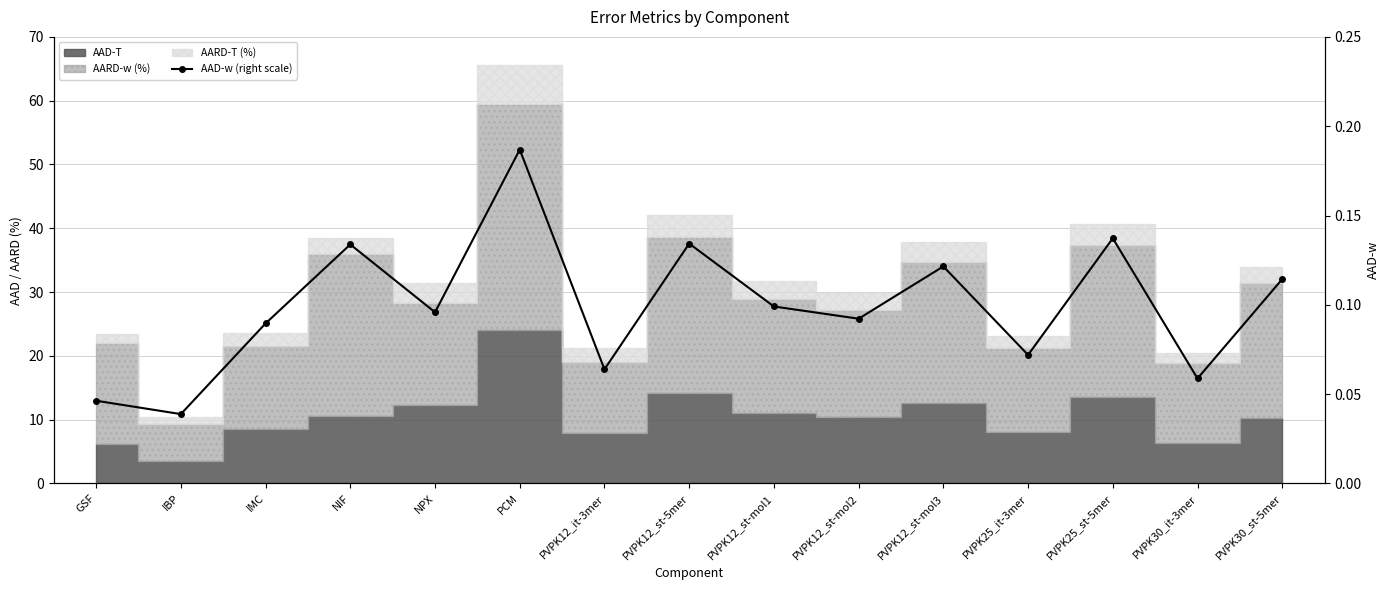

How many lines are shown in the chart?

1